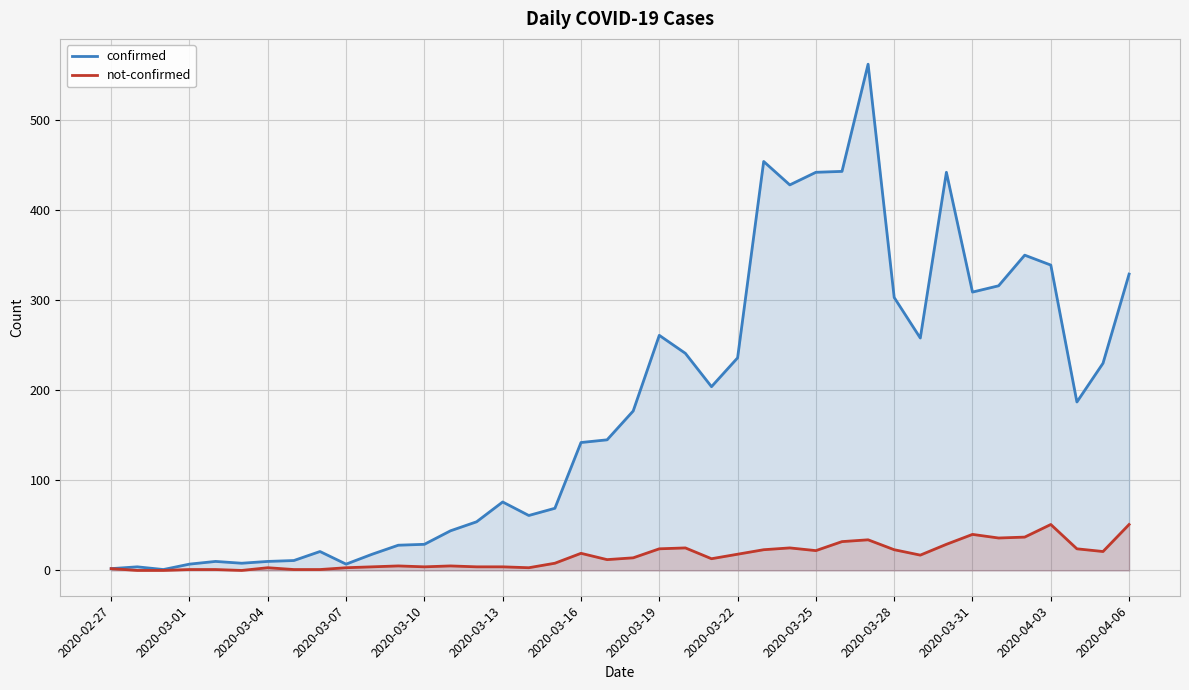

Rank the series by their average value, from lowest to highest.

not-confirmed, confirmed